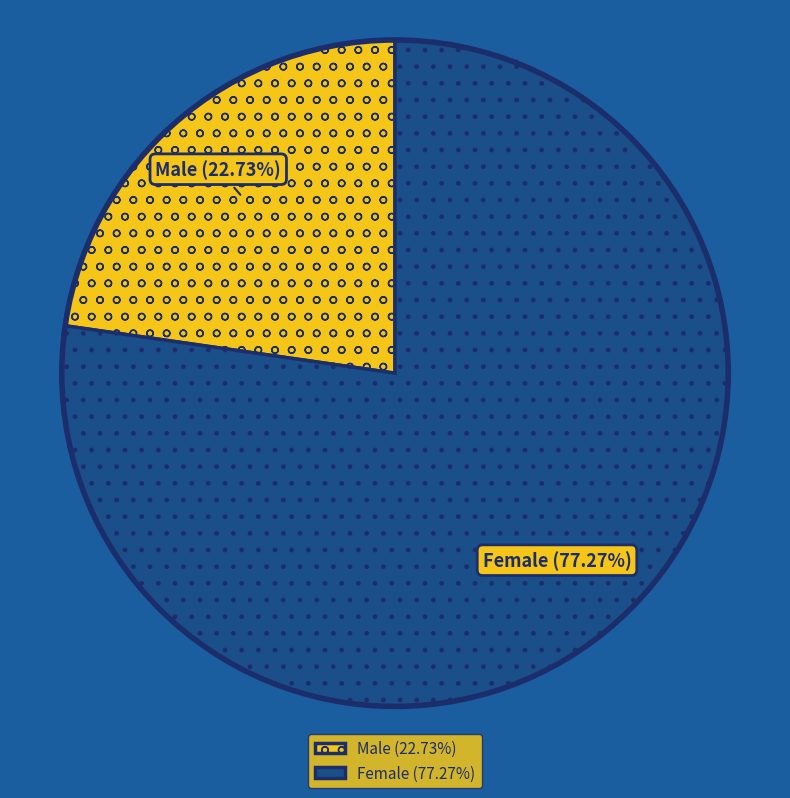

What is the largest slice in the pie chart?

Female